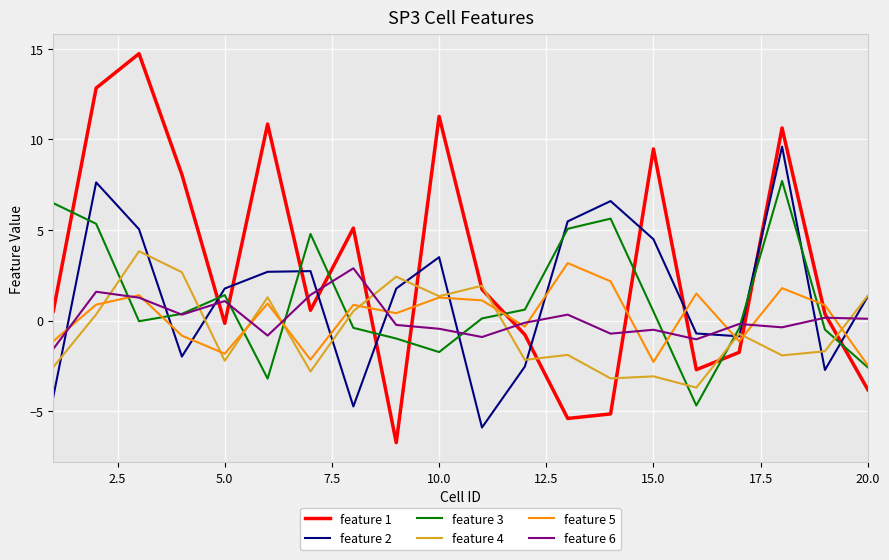

Which series has the largest total across all categories?

feature 1